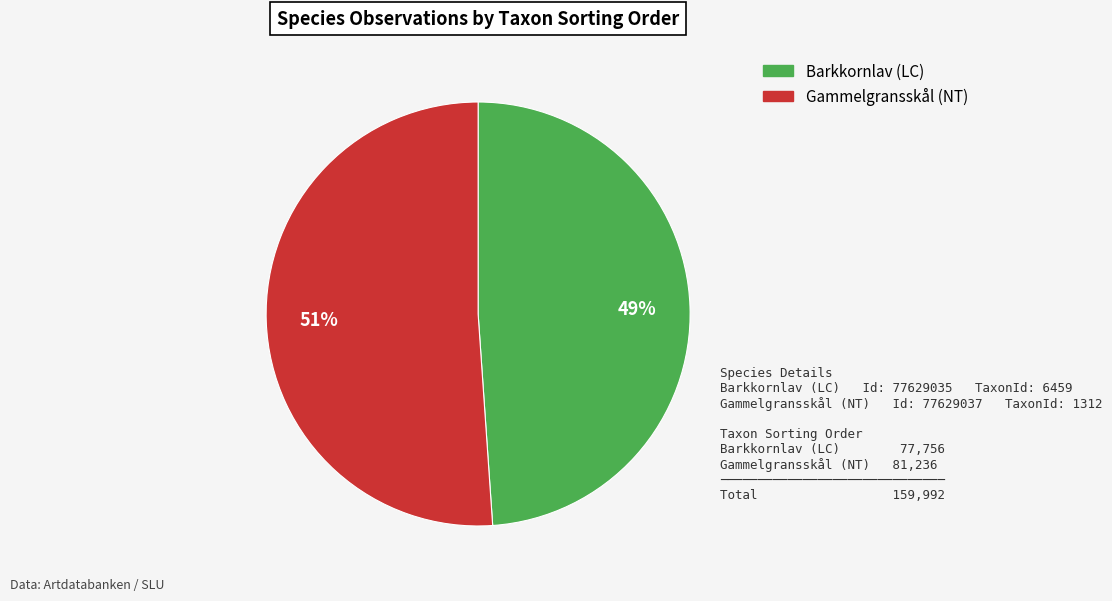

How many slices are in this pie chart?

2